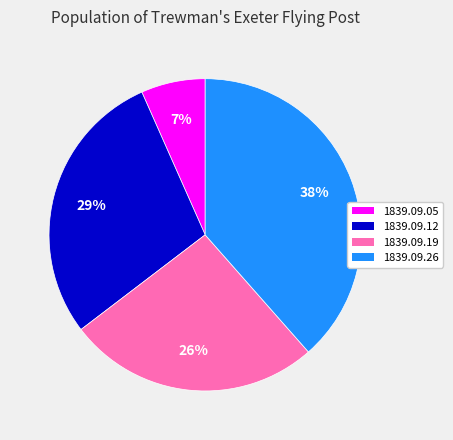

Which category has the biggest portion of the pie?

1839.09.26